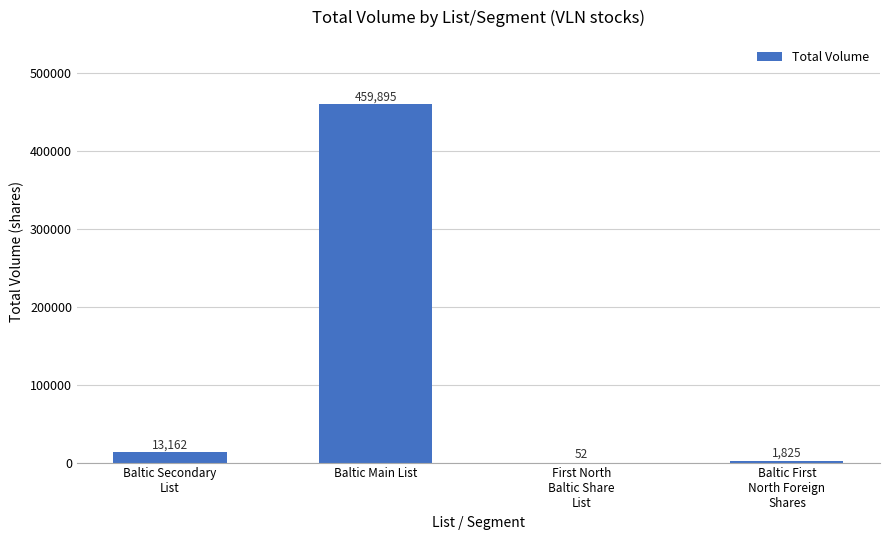

What is the approximate value at Baltic Main List, to the nearest 100?

459900